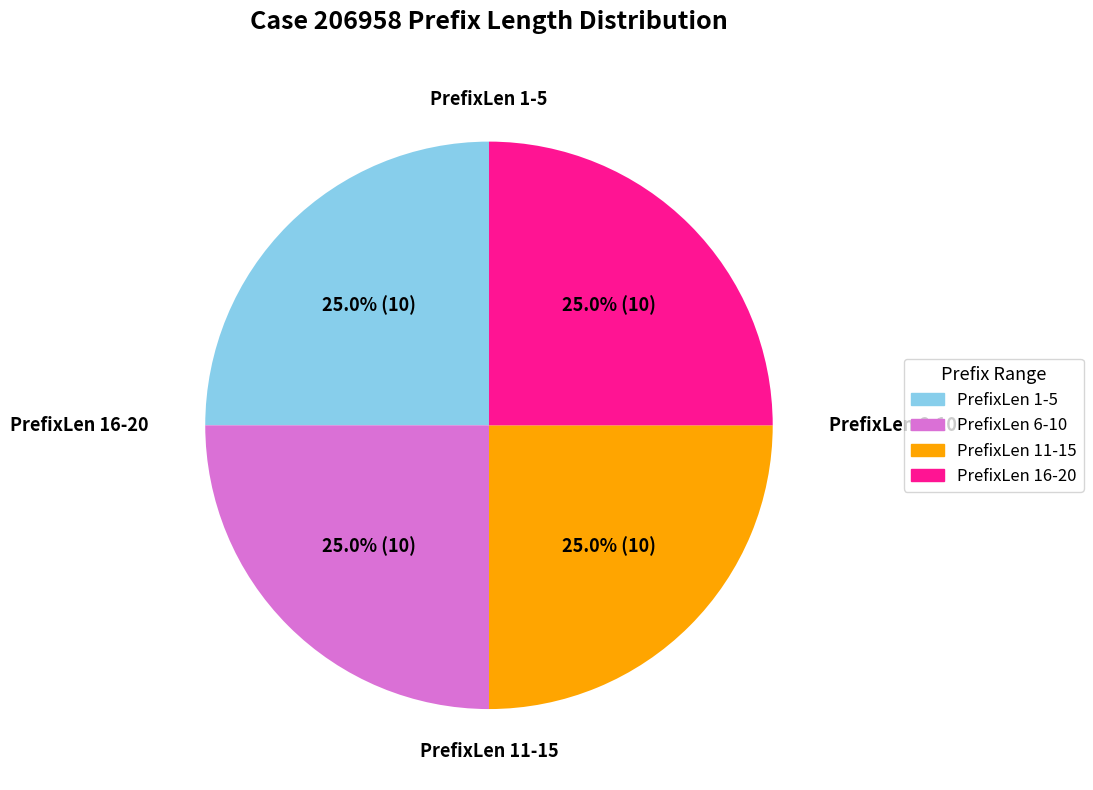

Is there a majority slice in this chart?

No